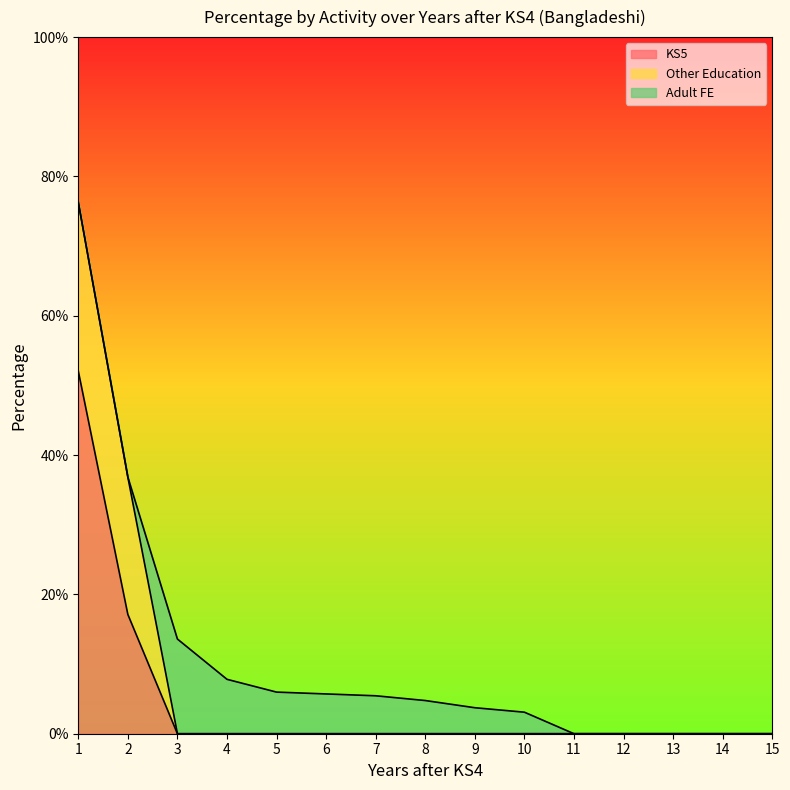

Which series has the largest total across all categories?

KS5